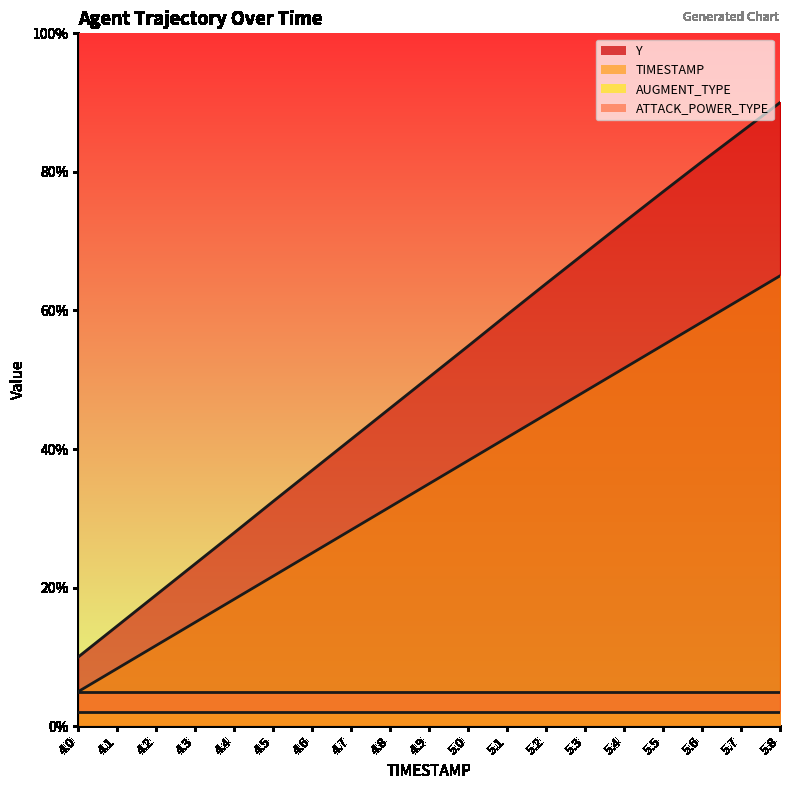

True or false: Y and TIMESTAMP intersect in this chart.

False